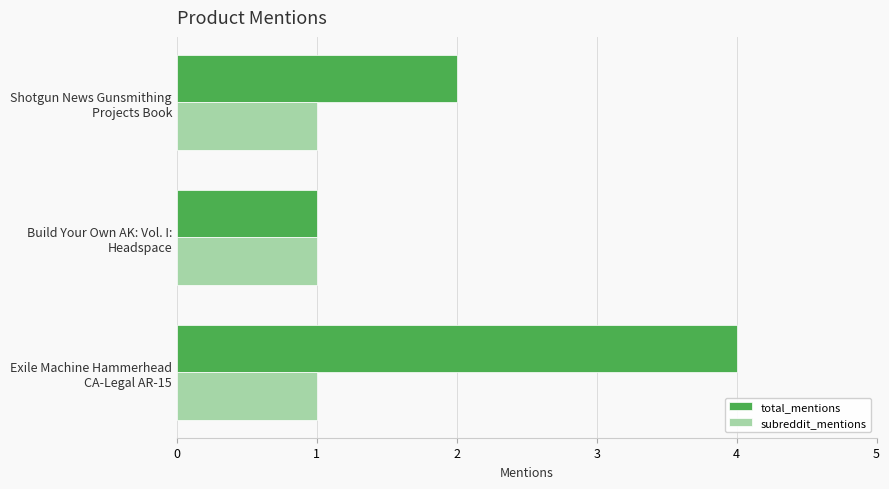

What is the maximum value for total_mentions?

4